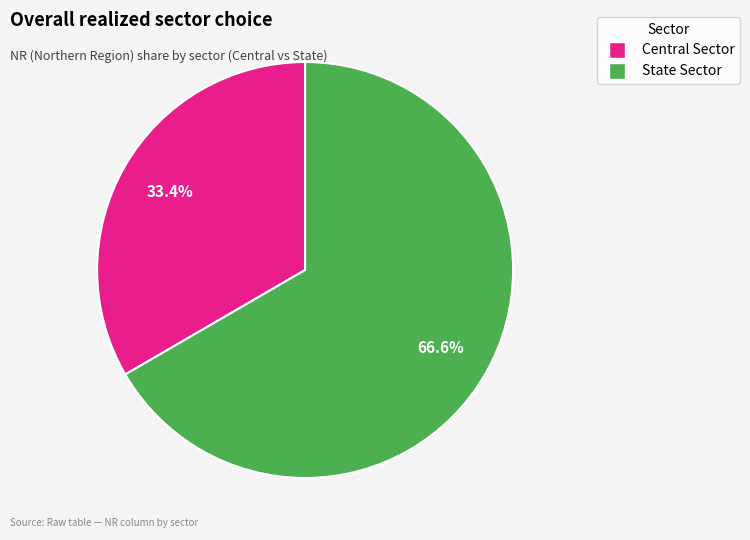

What percentage is the Central Sector slice, to the nearest percent?

33%